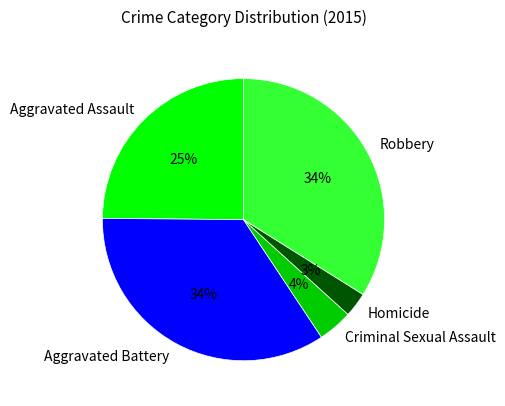

The Robbery slice represents 28% of the pie. True or false?

False